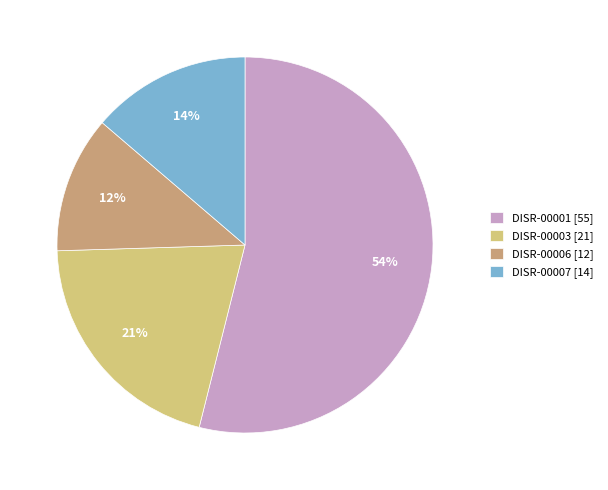

What is the smallest slice in the pie chart?

DISR-00006